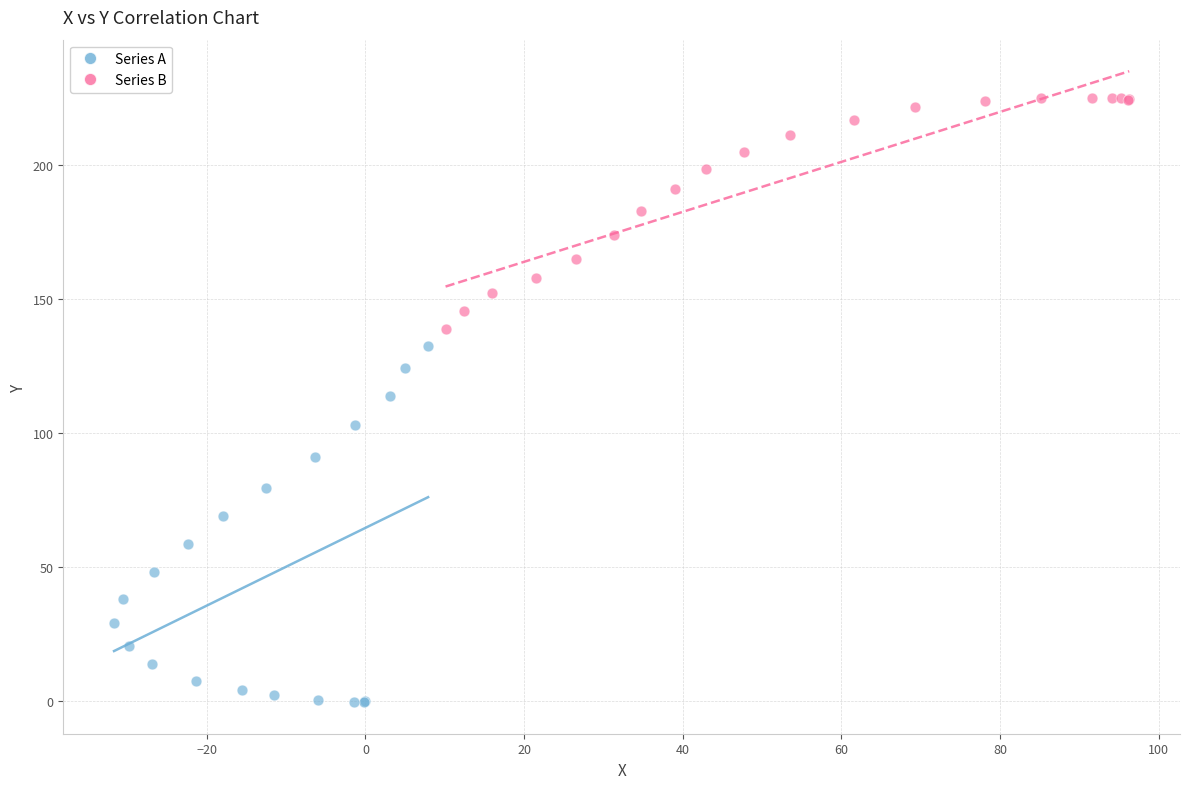

Which series contains the highest Y value?

Series B